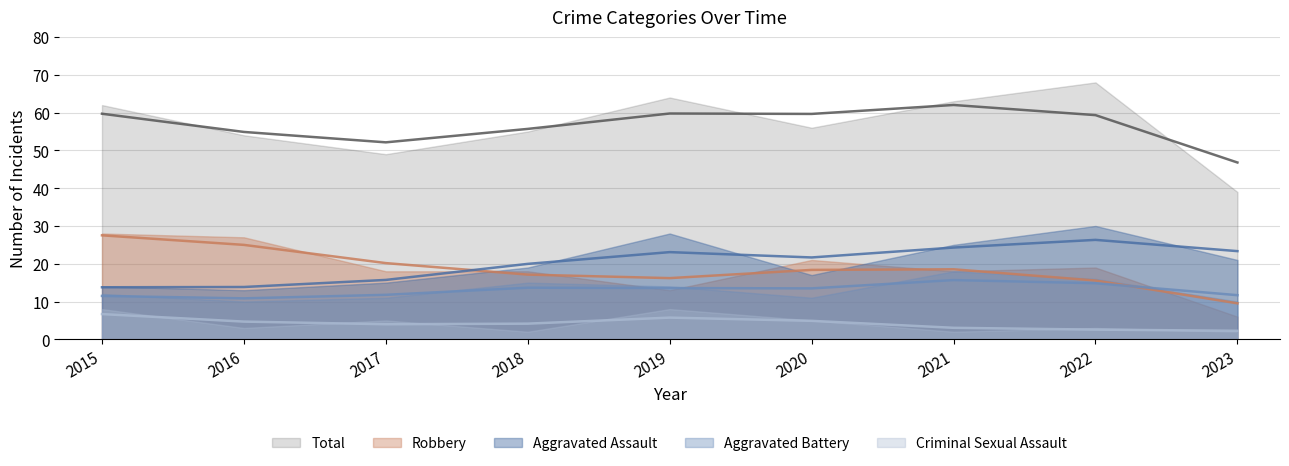

What is the sum of the Robbery values at 2022 and 2015?

47